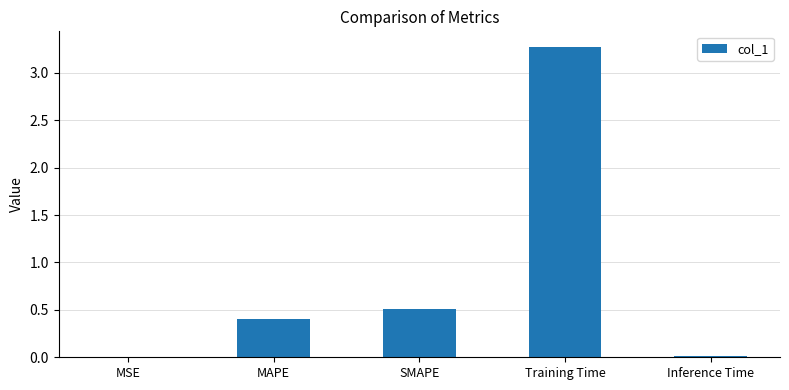

Is it true that the value at Training Time is 2.0?

False